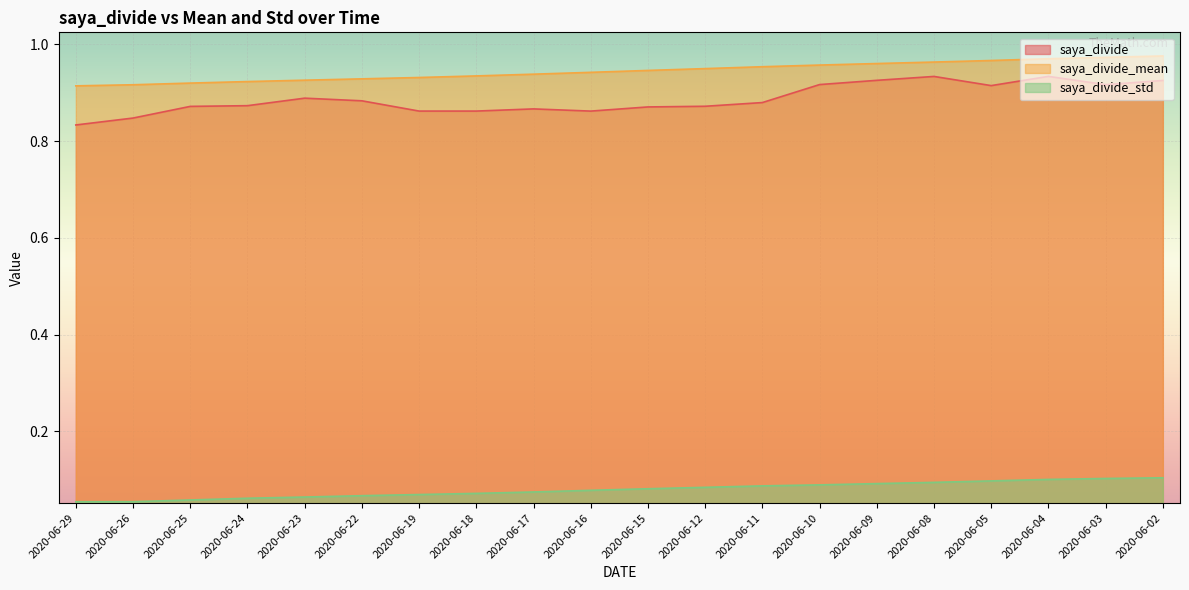

What is the approximate value of saya_divide_mean at 2020-06-08?

1.0